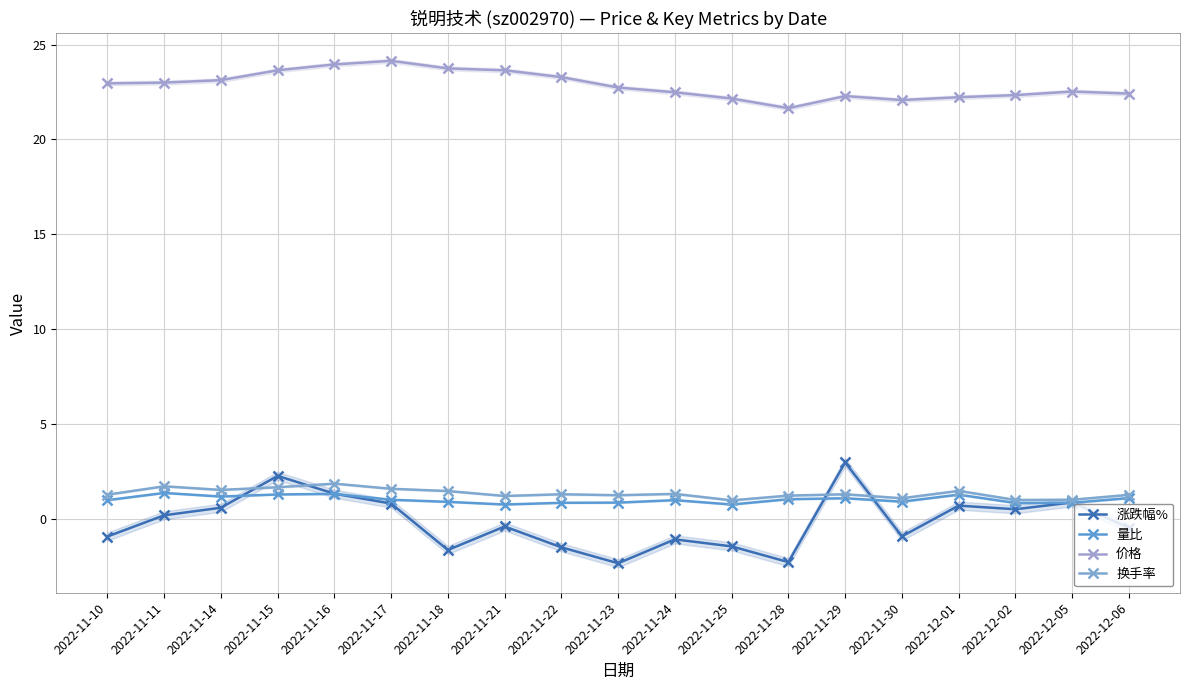

List the series in order of their peak value, highest first.

价格, 涨跌幅%, 换手率, 量比